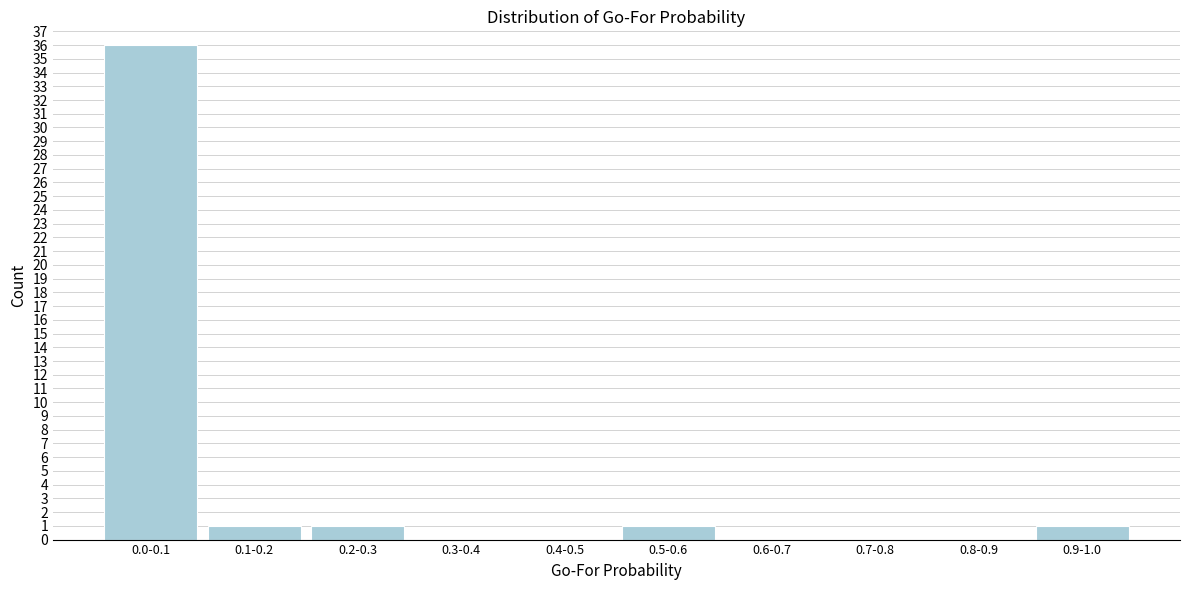

Reading left to right, what are all the values shown in this chart?

0.0-0.1=36	0.1-0.2=1	0.2-0.3=1	0.3-0.4=0	0.4-0.5=0	0.5-0.6=1	0.6-0.7=0	0.7-0.8=0	0.8-0.9=0	0.9-1.0=1